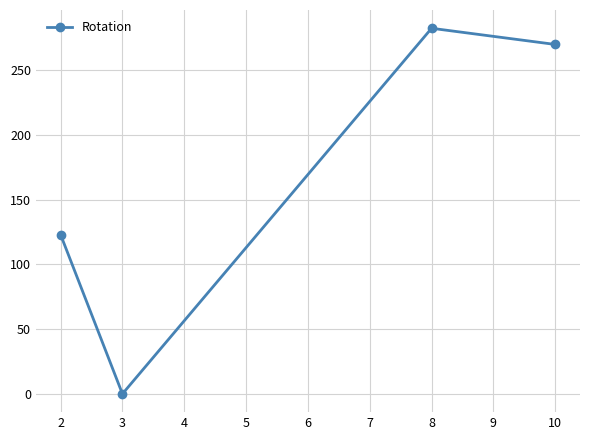

What is the ratio of the value at 8 to the value at 2?

2.3